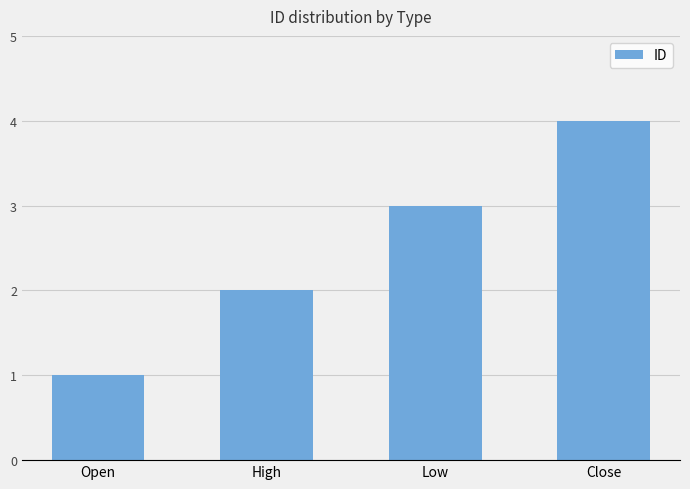

List the labels in order of value, largest first.

Close, Low, High, Open